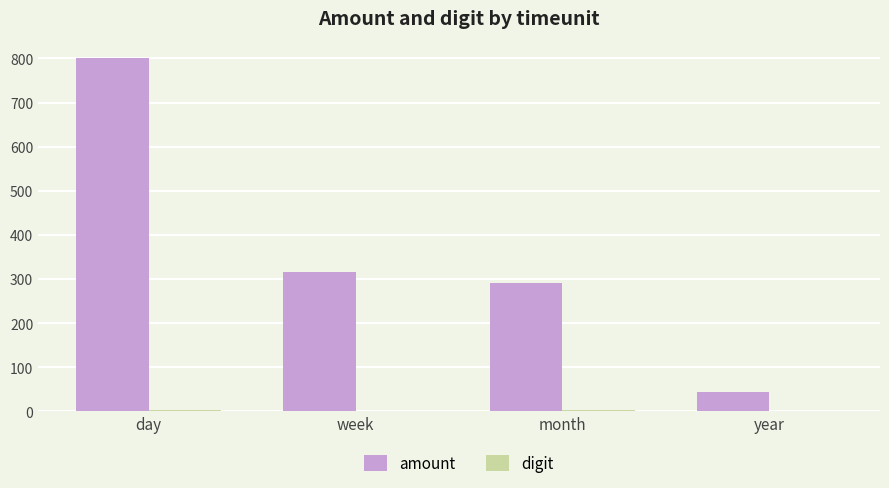

What value does the amount series have at month, to the nearest 10?

290